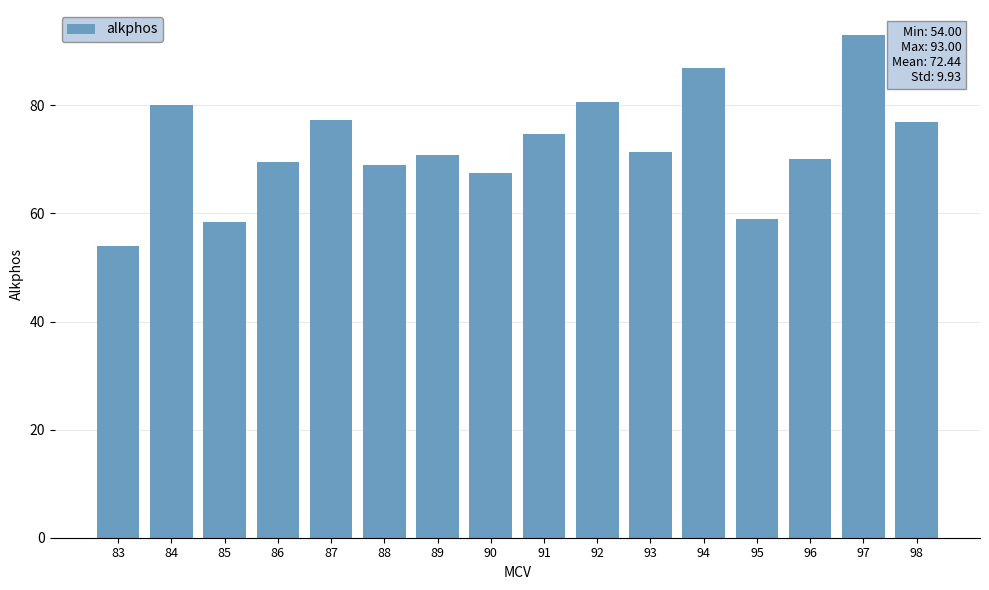

What is the ratio of the value at 83 to the value at 90?

0.8